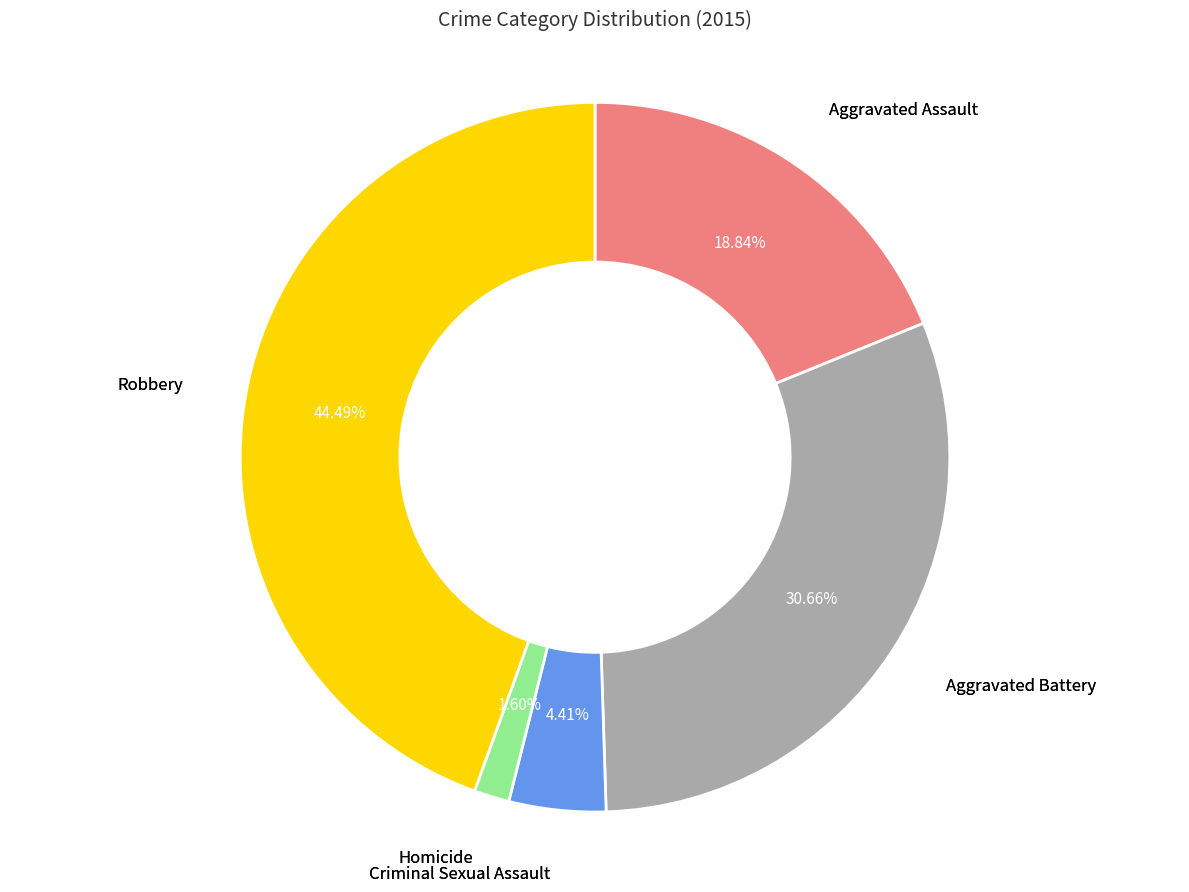

What percentage is the Homicide slice, to the nearest percent?

2%